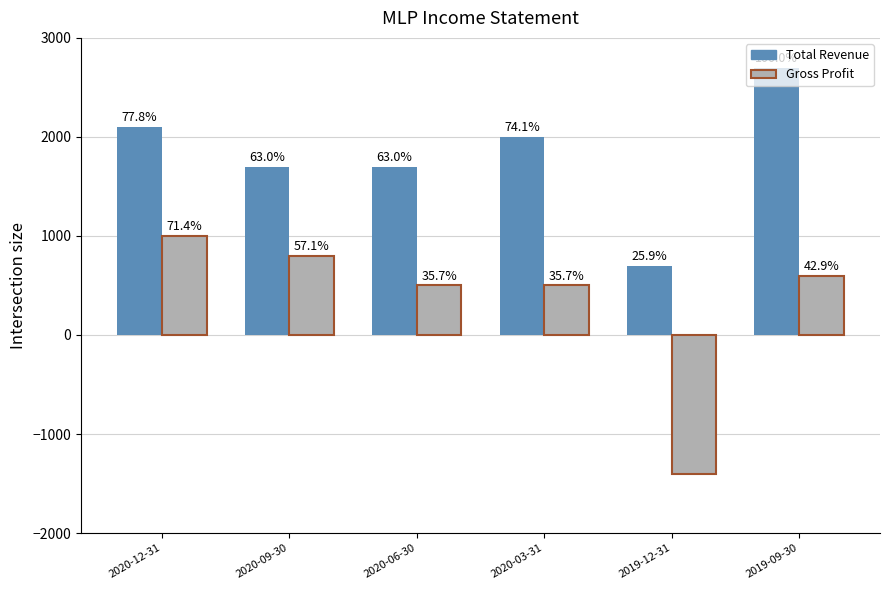

Are the bars grouped side by side (vs. stacked)?

Yes